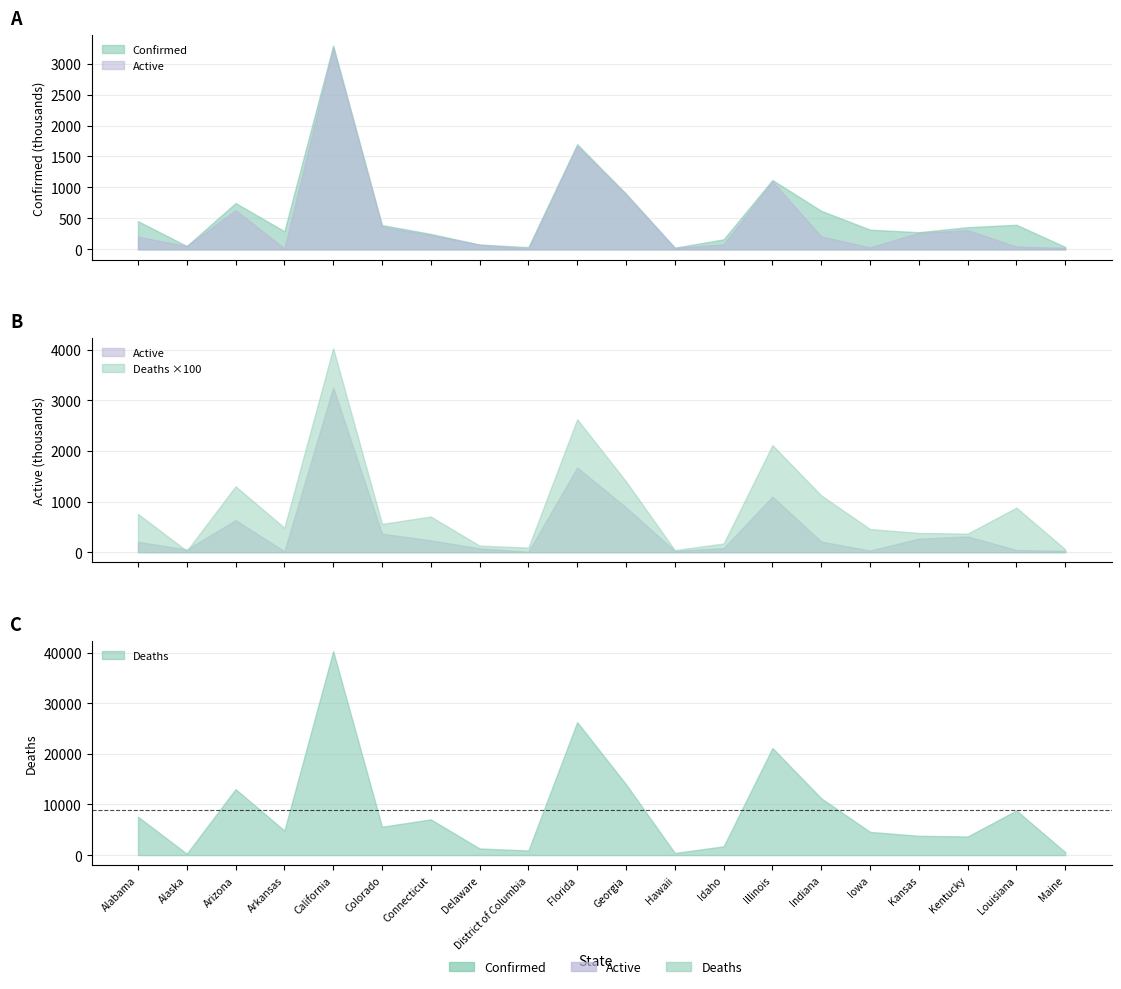

The Deaths series shows 23247 at Arizona. True or false?

False